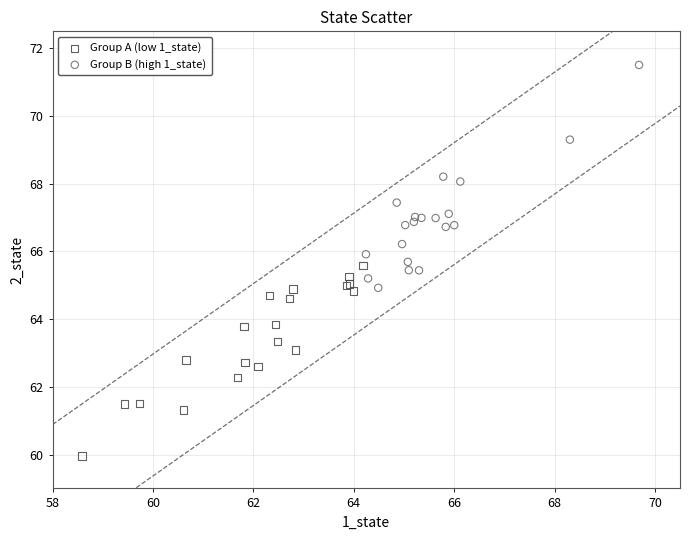

Which series reaches the minimum Y coordinate?

Group A (low 1_state)